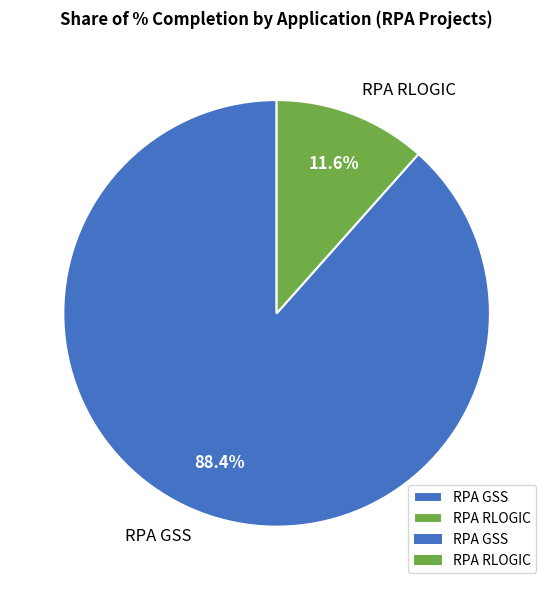

To the nearest percent, what is the difference between the largest and smallest slice percentages?

77%